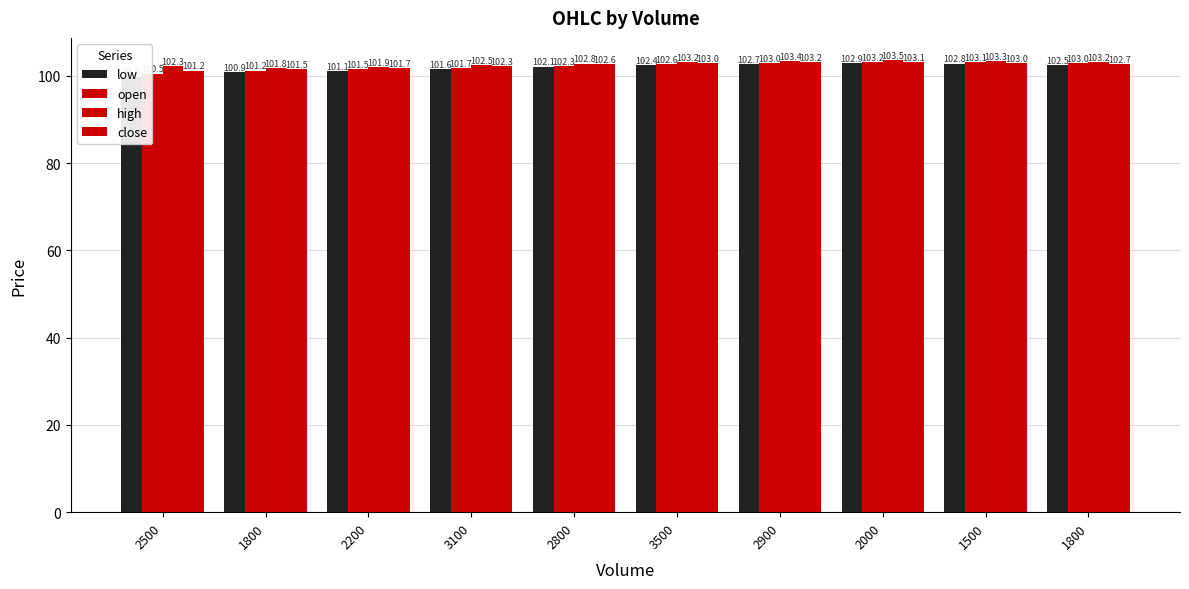

At which category is the sum across all series the highest?

2000